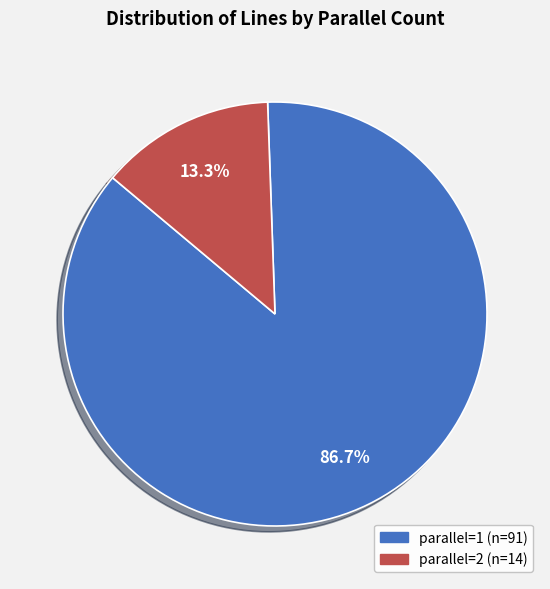

Is there a majority slice in this chart?

Yes